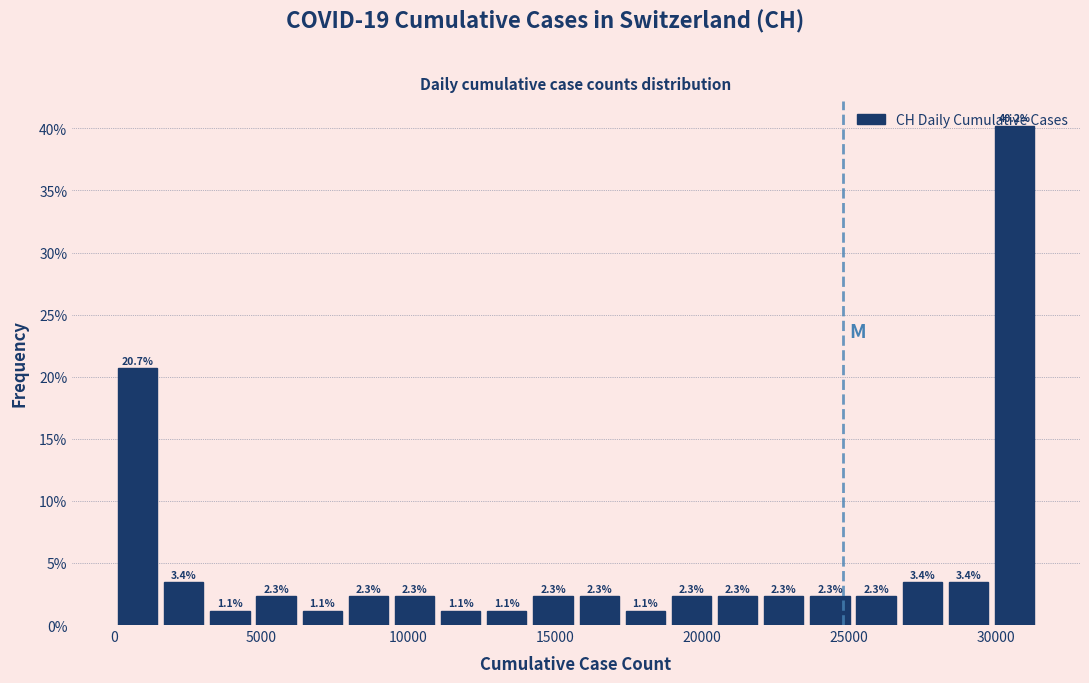

Around what value on the x-axis is the tallest bar? Give the approximate position of its centre, as read against the axis.

30500